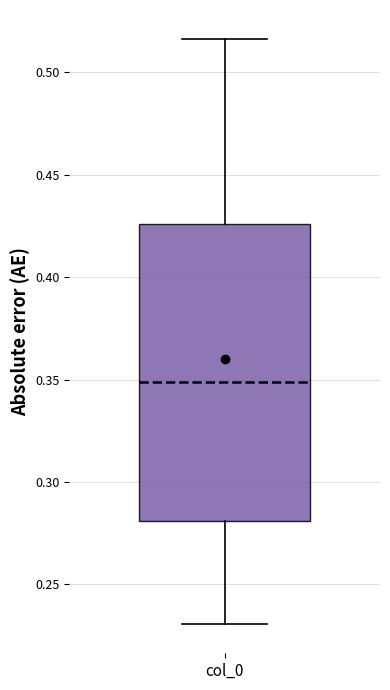

Transcribe this box plot: give where the median line is, the range the box spans, and where the two whiskers end, as read against the y-axis. The values are not printed on the chart, so give them approximately, as read against the axis.

median 0.350, box 0.280 to 0.425, whiskers 0.230 to 0.515